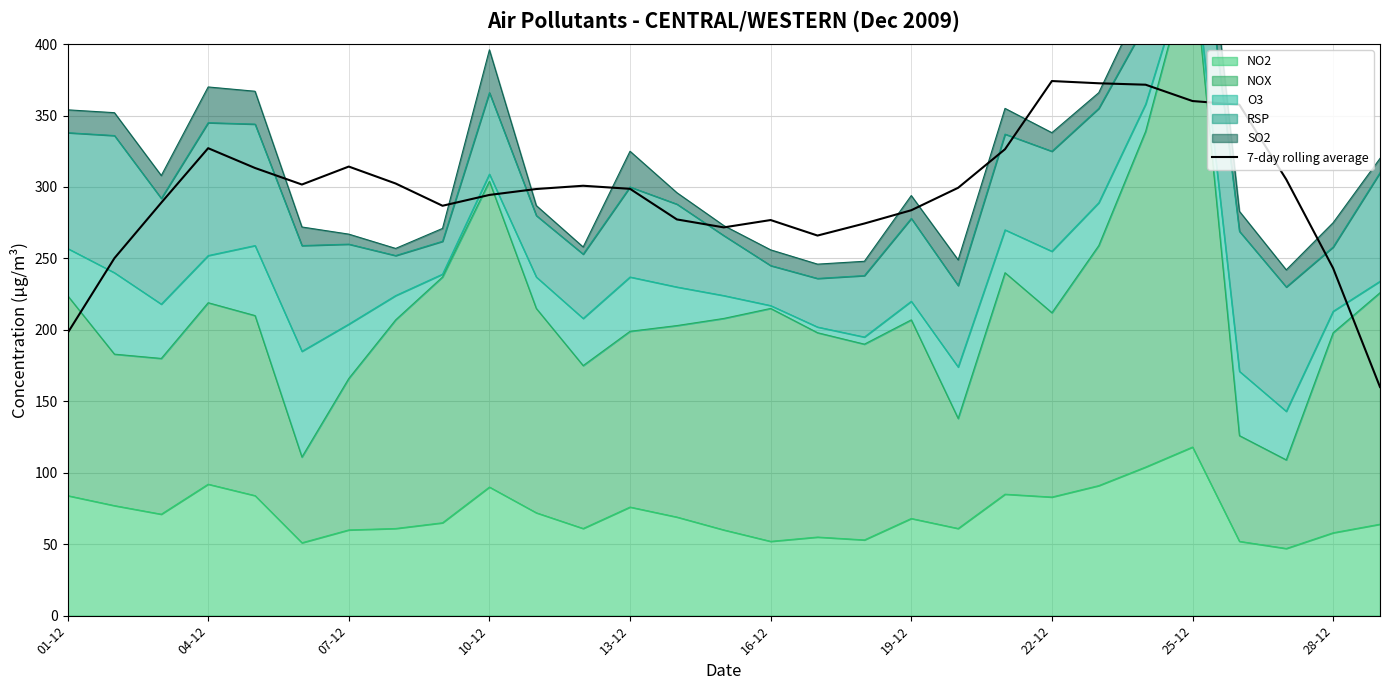

True or false: the data shows 542.5 at 16-12.

False